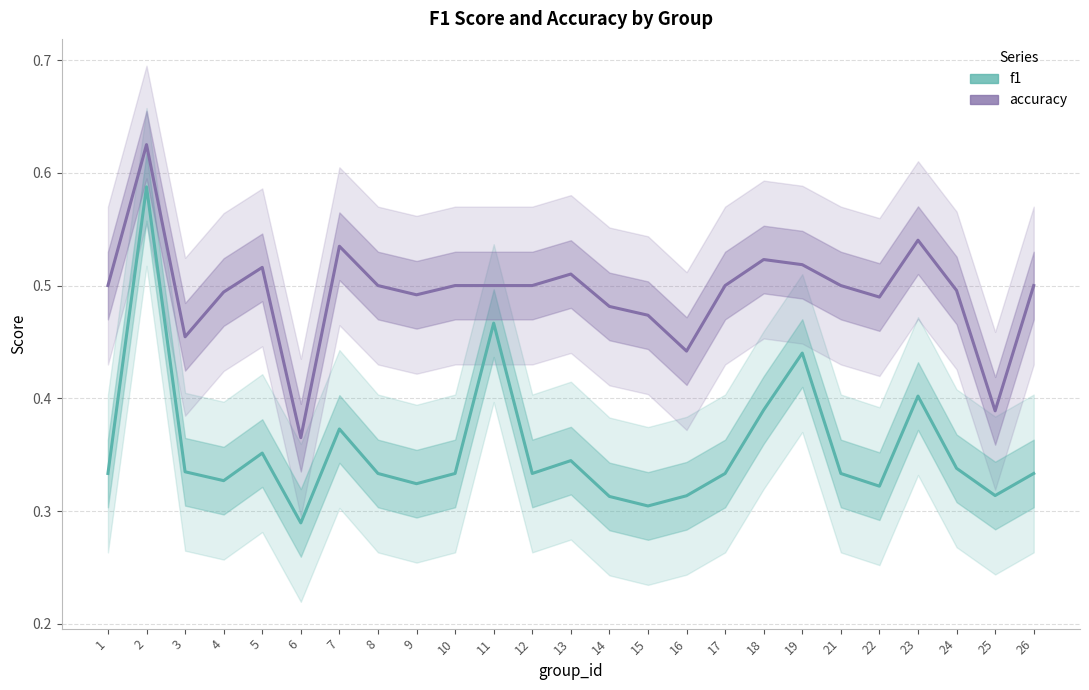

At which category does the chart reach its minimum across all series?

6